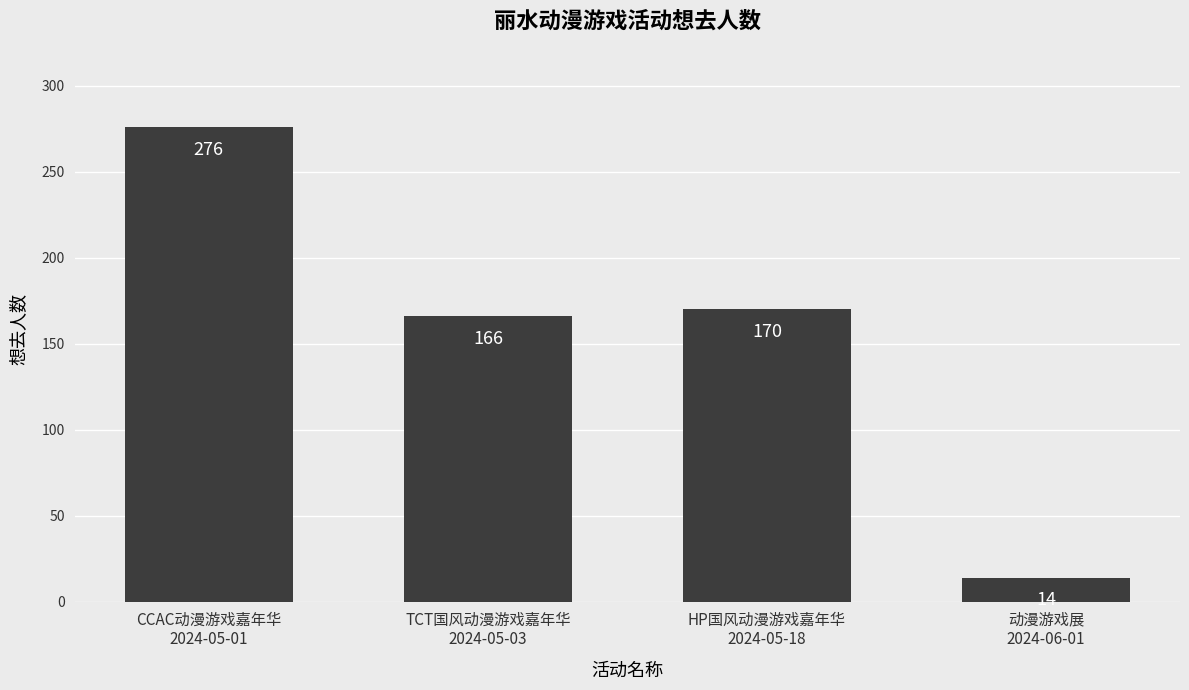

What is the change in value from CCAC动漫游戏嘉年华
2024-05-01 to TCT国风动漫游戏嘉年华
2024-05-03?

-110